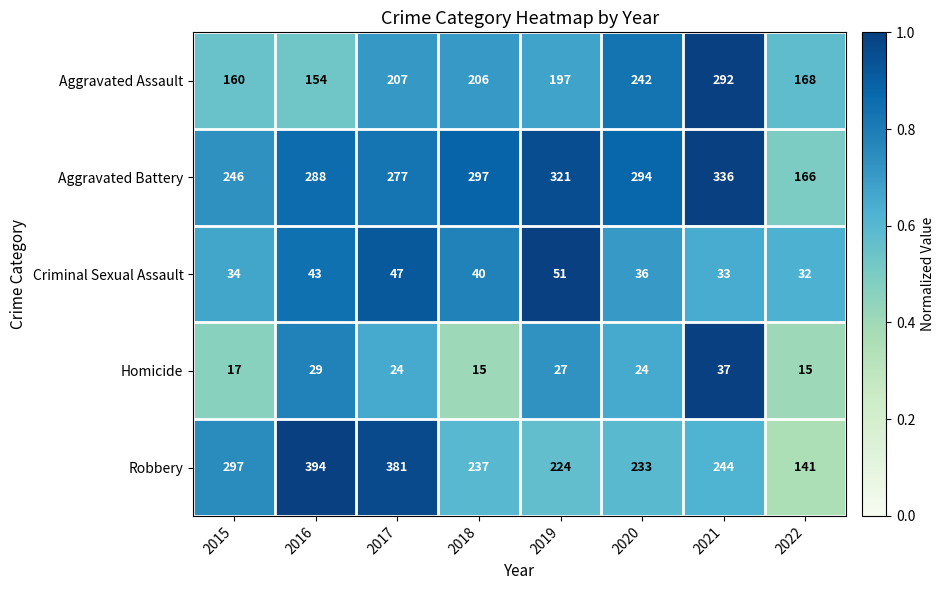

At which category does the chart reach its peak across all series?

2016